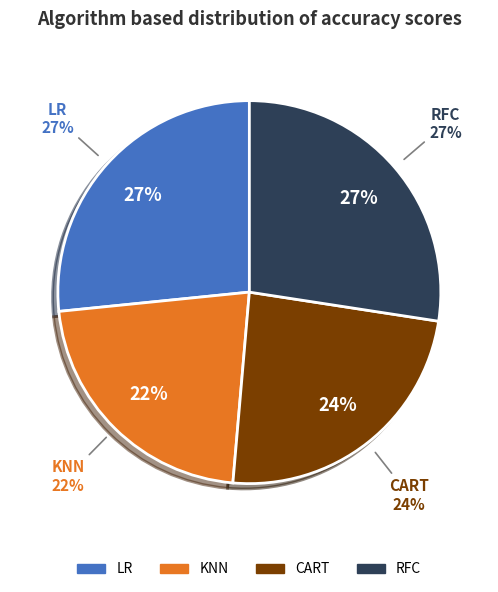

At 4, list the series in order from smallest to largest.

KNN, CART, LR, RFC